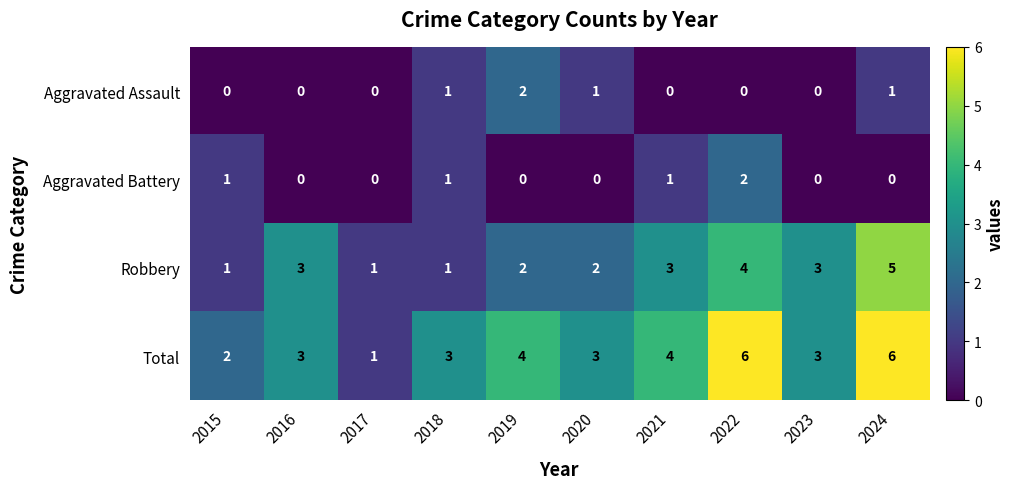

Is the value of Aggravated Battery at 2021 greater than the value of Total at 2019?

No